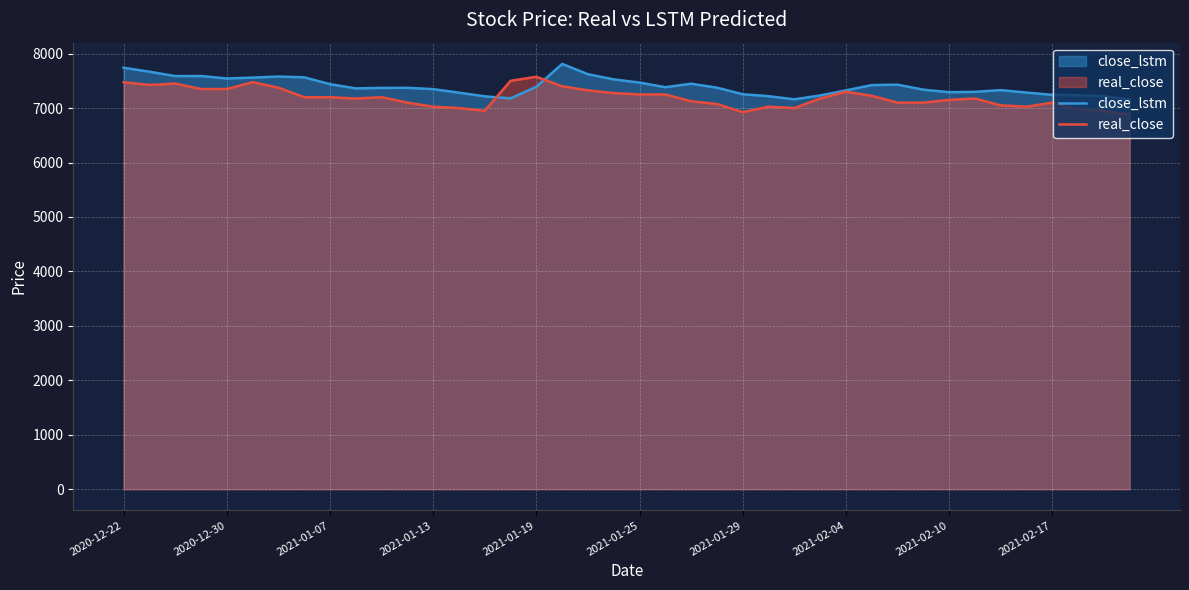

What is the lowest value of the real_close series?

6875.0